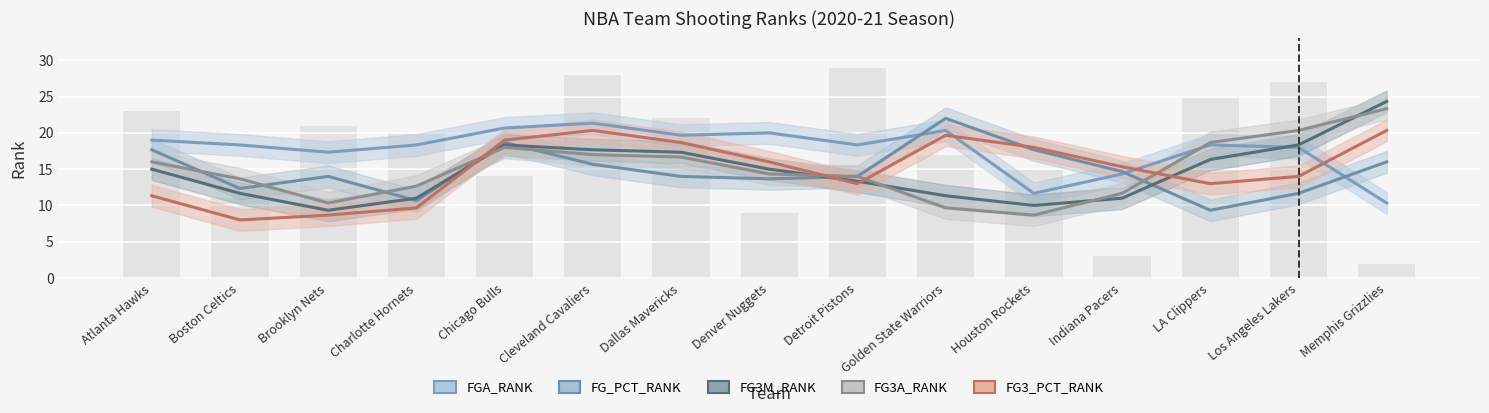

At which label does FGA_RANK first exceed 18?

Atlanta Hawks